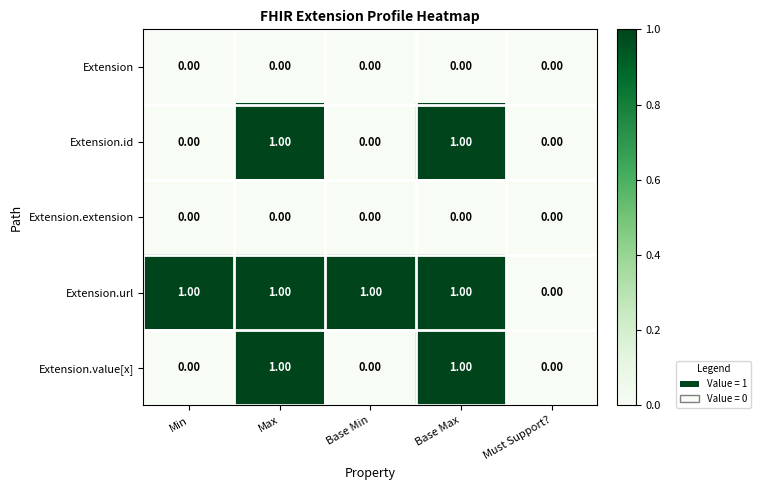

Is the value of Extension.url at Base Min greater than the value of Extension.extension at Base Min?

Yes